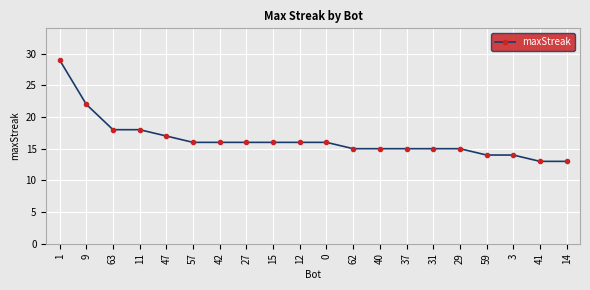

What position from the left is 1?

1